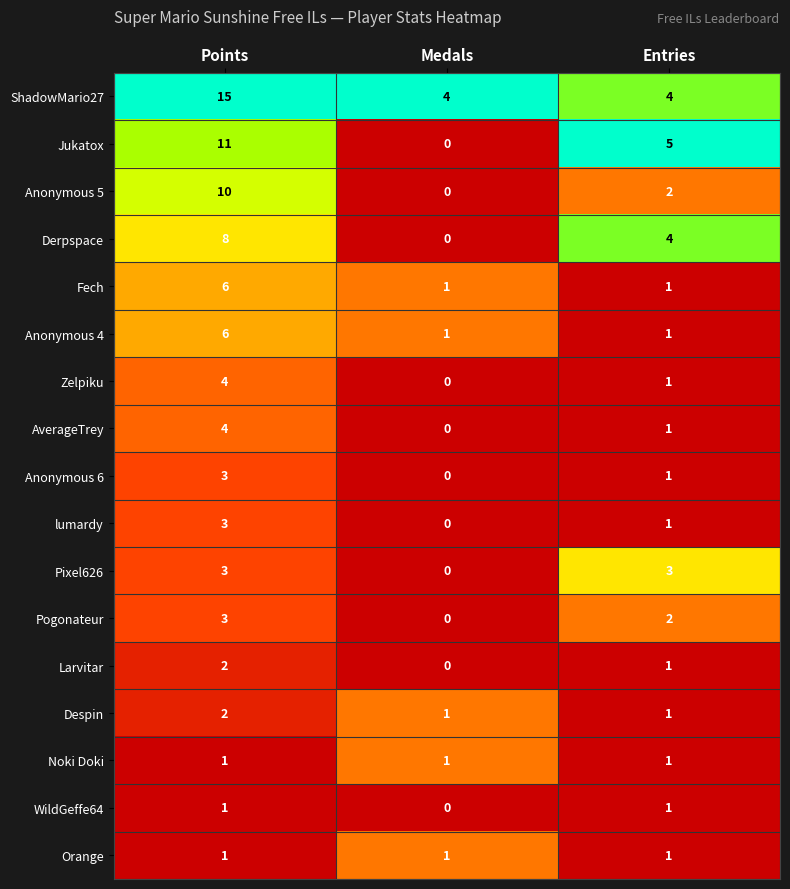

What is the spread (max minus min) of values at Points?

14